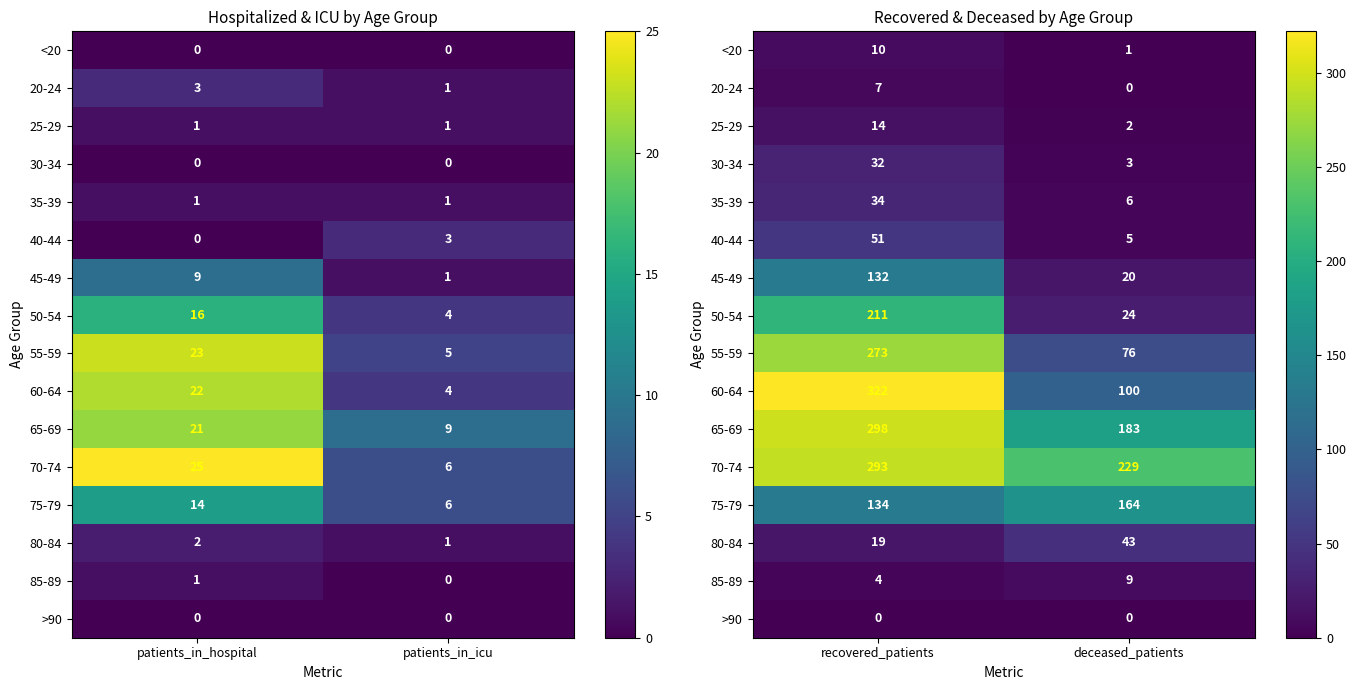

What is the minimum value for 45-49?

20